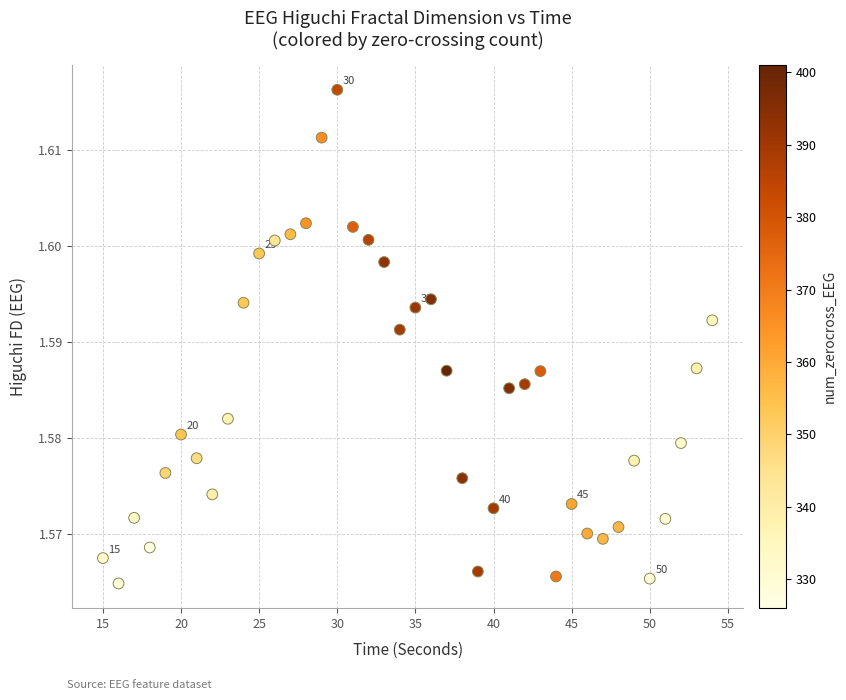

What is the range of X values (max minus min)?

39.0